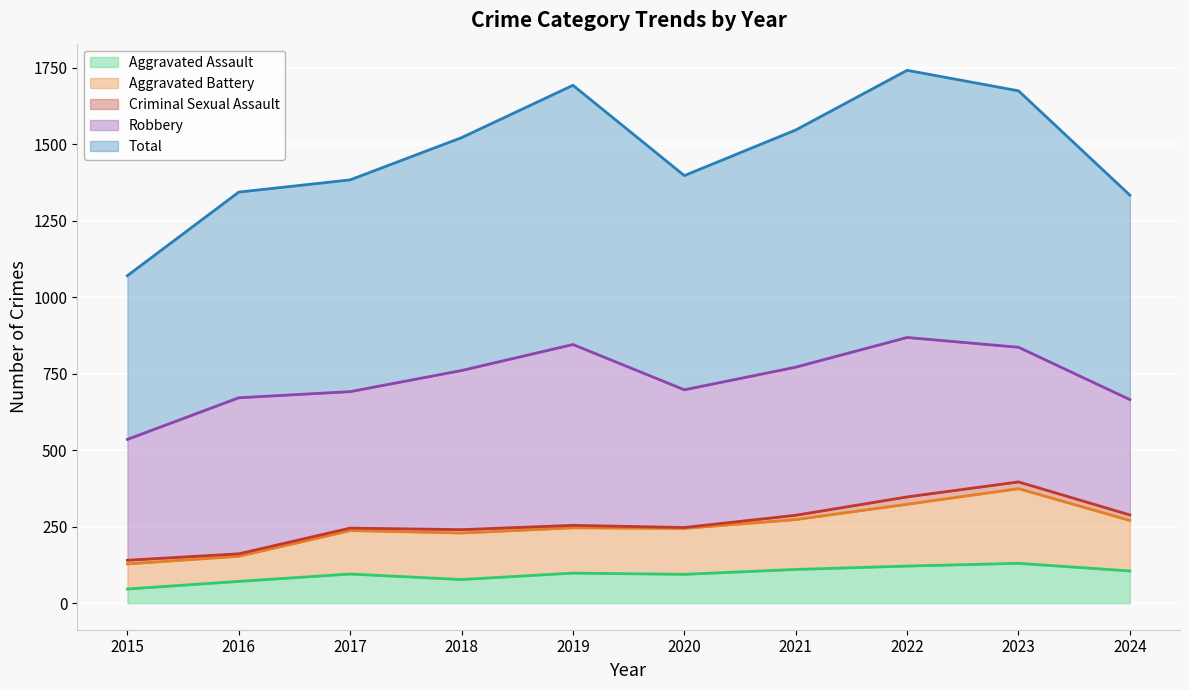

What is the lowest value of the Aggravated Assault series?

46